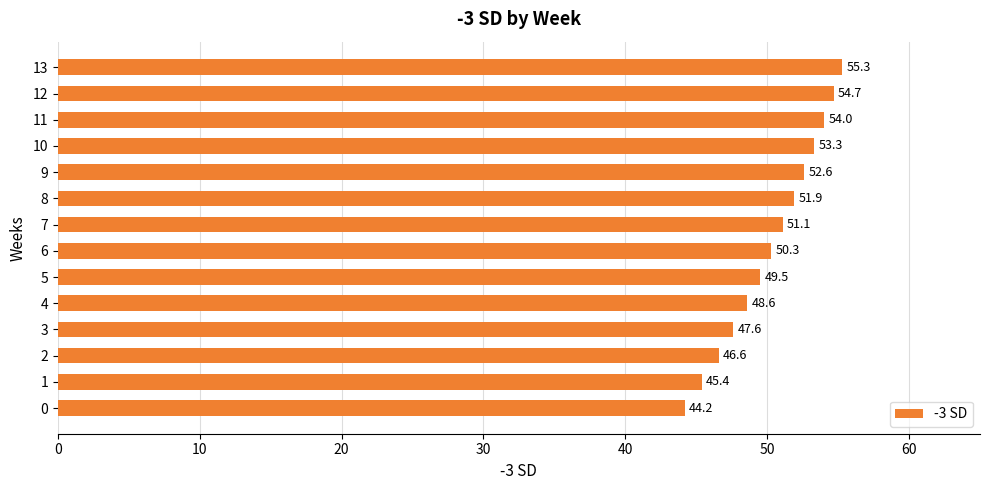

Does the chart contain any negative values?

No